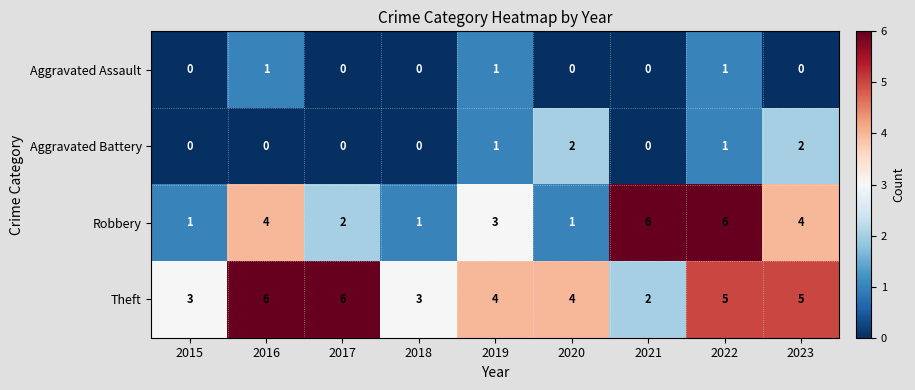

Count the Aggravated Assault values in the range 0 to 1.

9